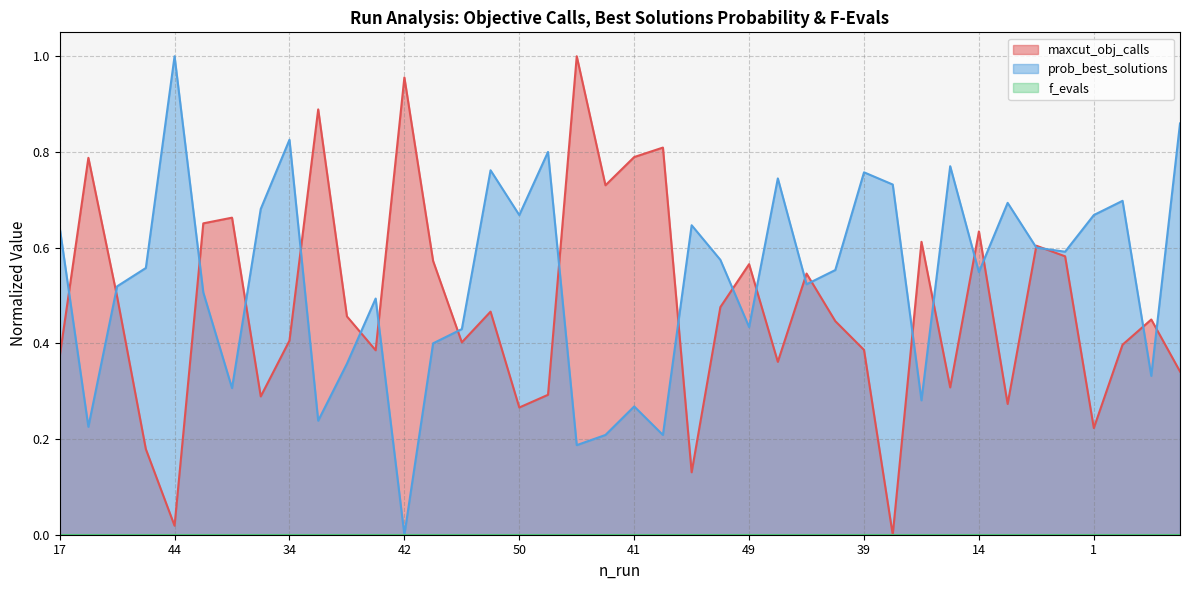

How many values in prob_best_solutions are above zero?

39